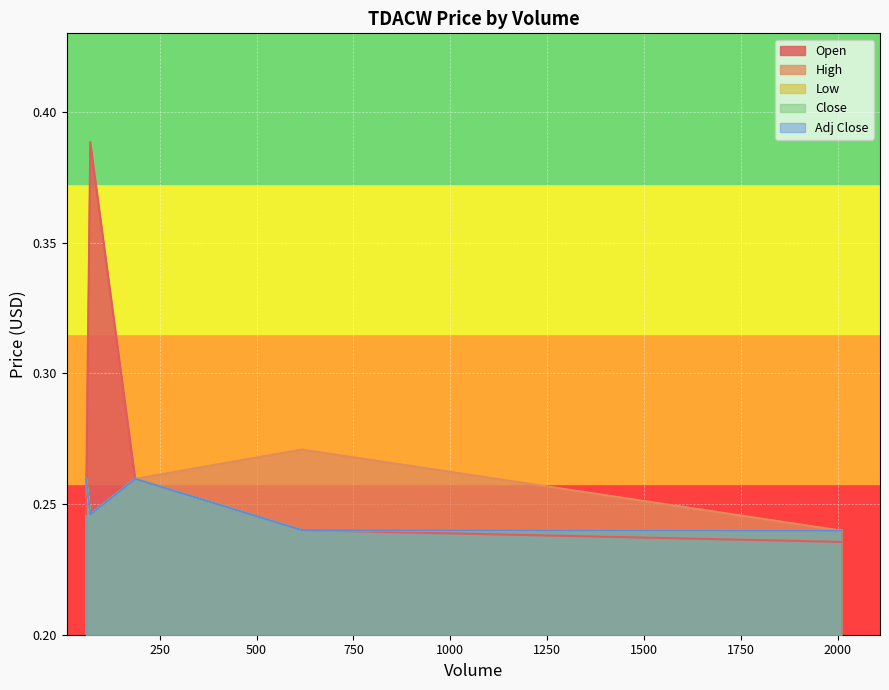

True or false: Adj Close and Close cross at least once.

False